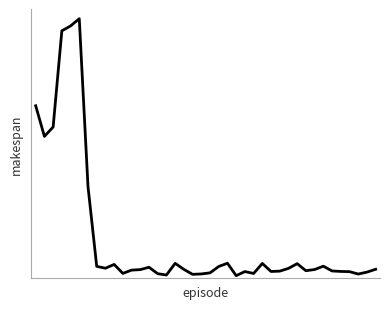

Is this an area chart (filled region under the line)?

No